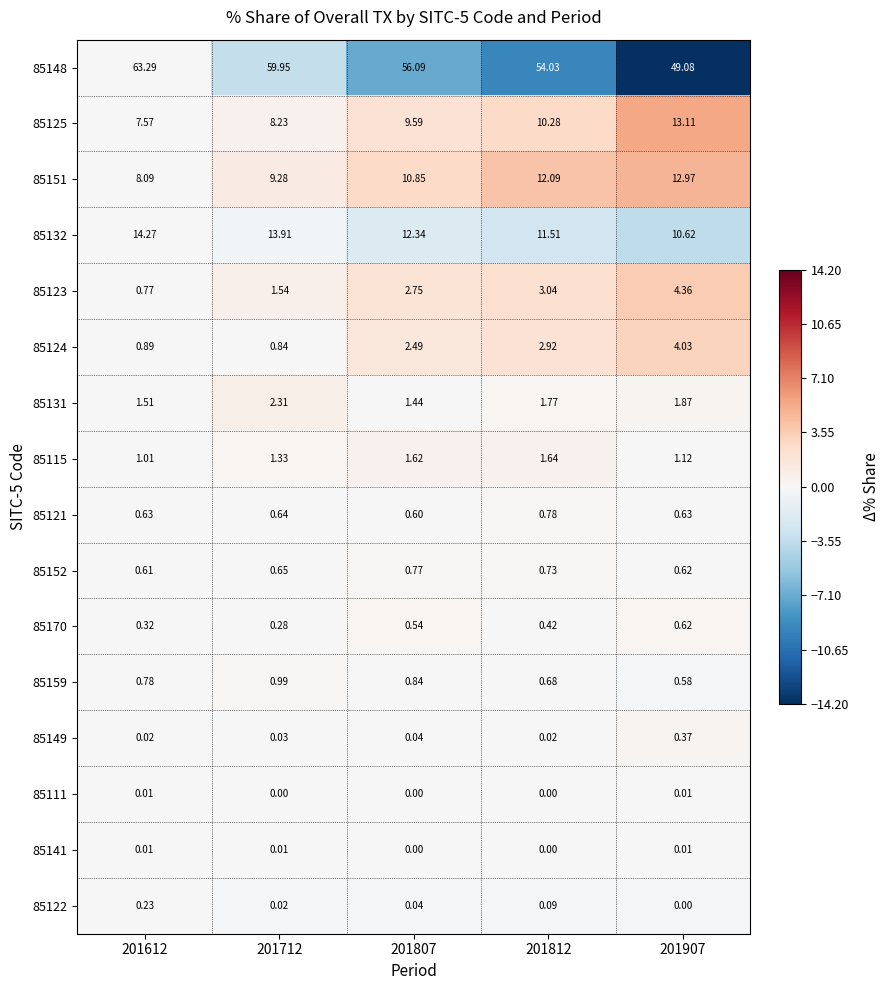

Which series changed the most between 201612 and 201812?

85148